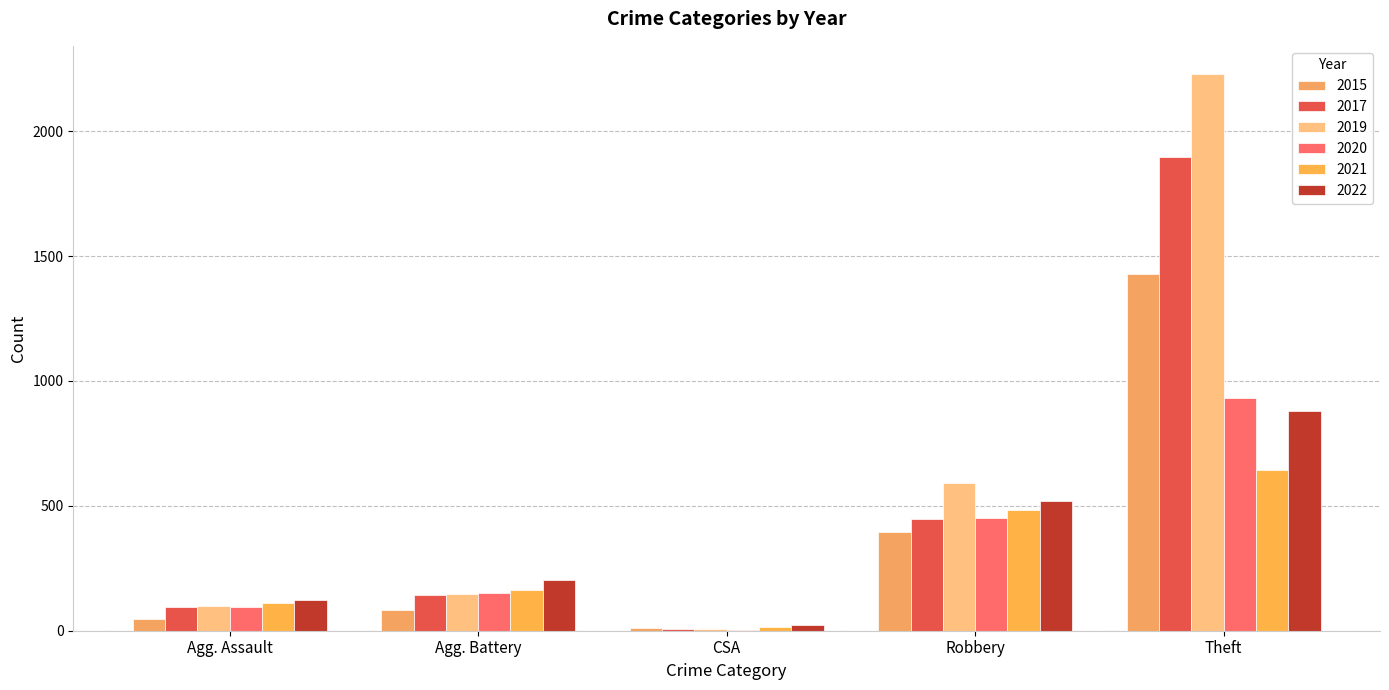

Count the number of data series in this chart.

6